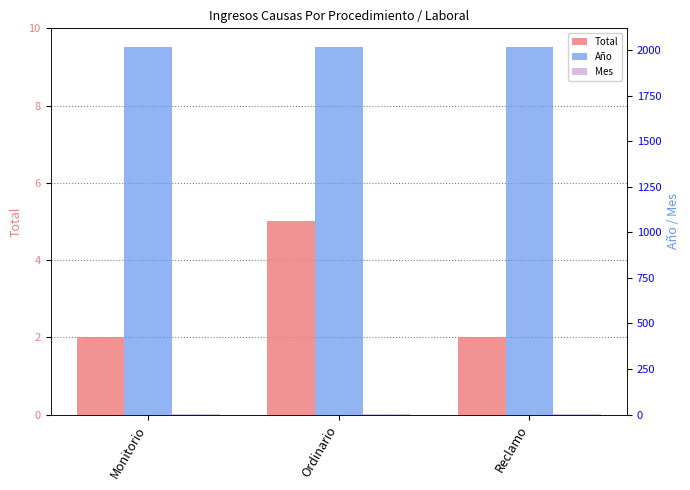

How many groups of bars are there?

3